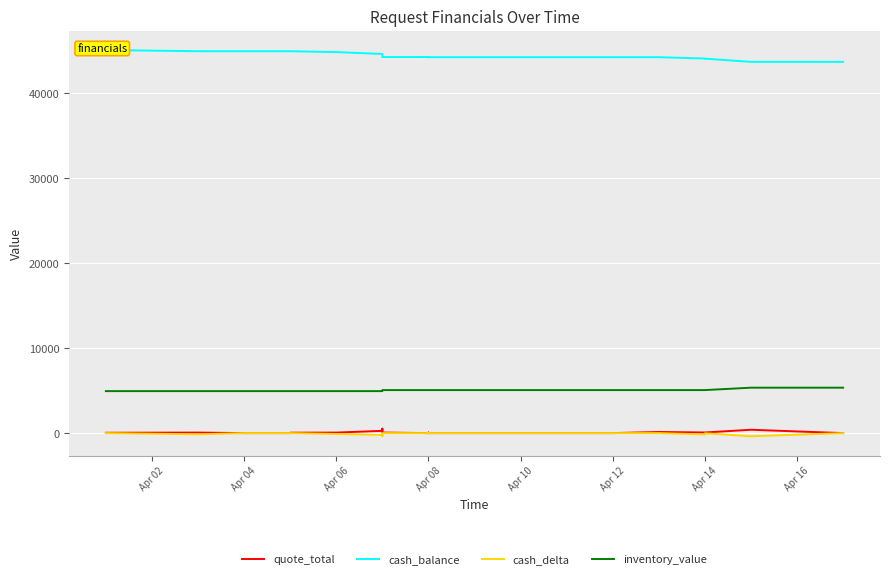

At how many categories does at least one series exceed 10713?

20